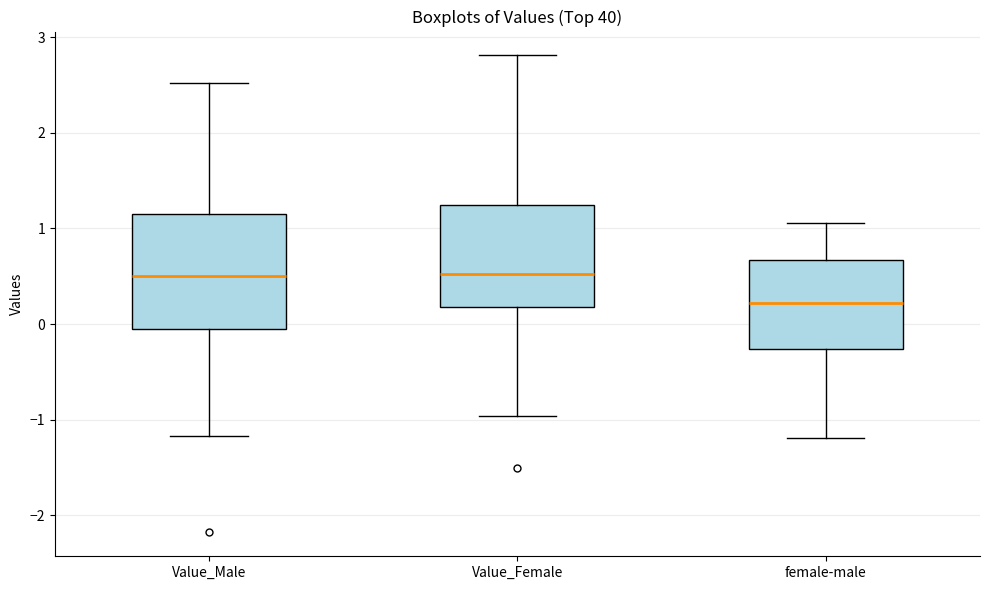

Where does the median line of the box for female-male sit on the y-axis? The values are not printed on the chart, so give them approximately, as read against the axis.

0.2